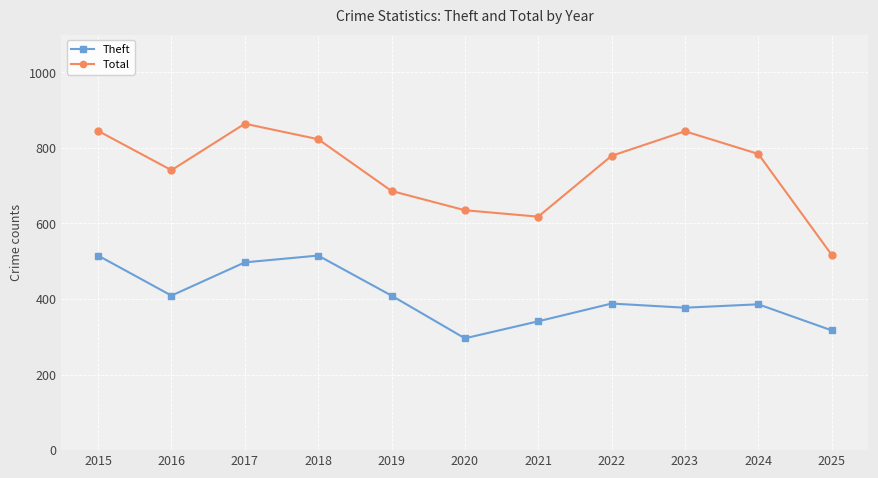

Which series has the widest spread of values?

Total